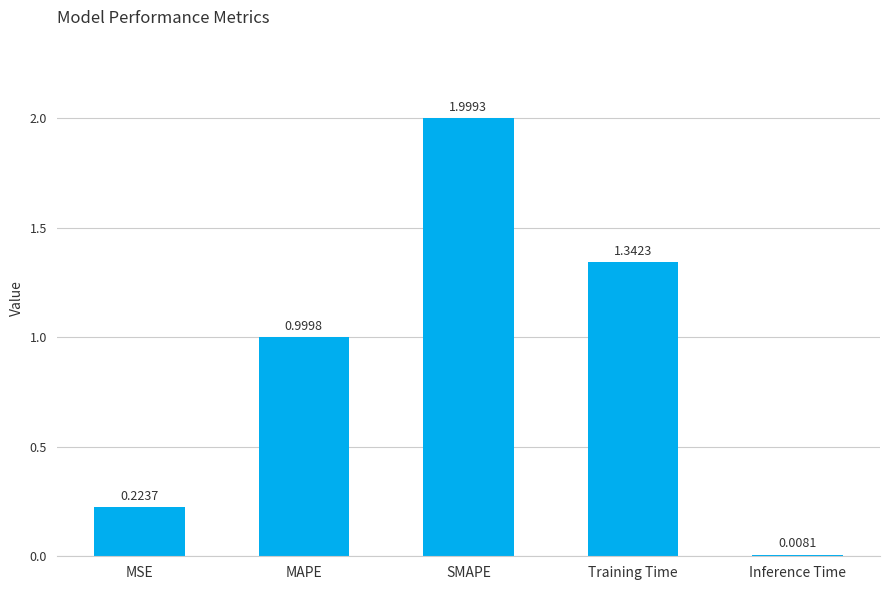

At which label is the value closest to 1?

MAPE